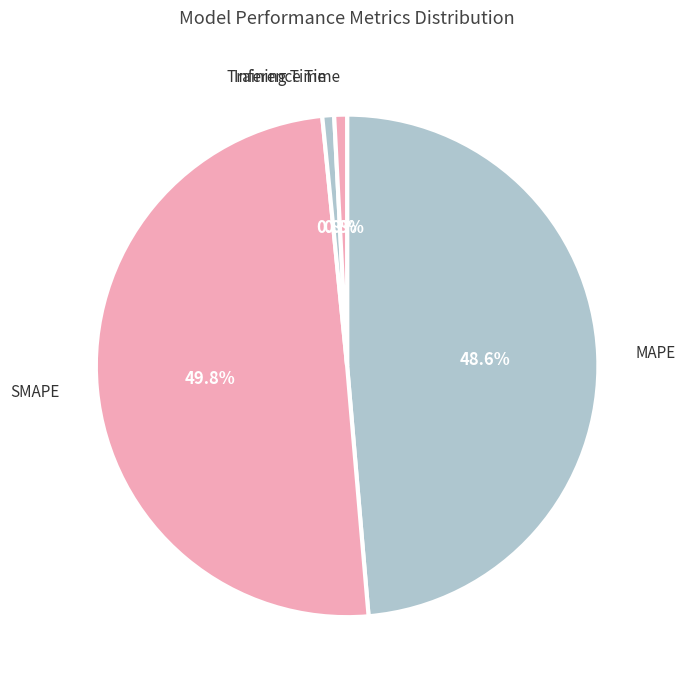

Which has a higher value, Training Time or MAPE?

MAPE